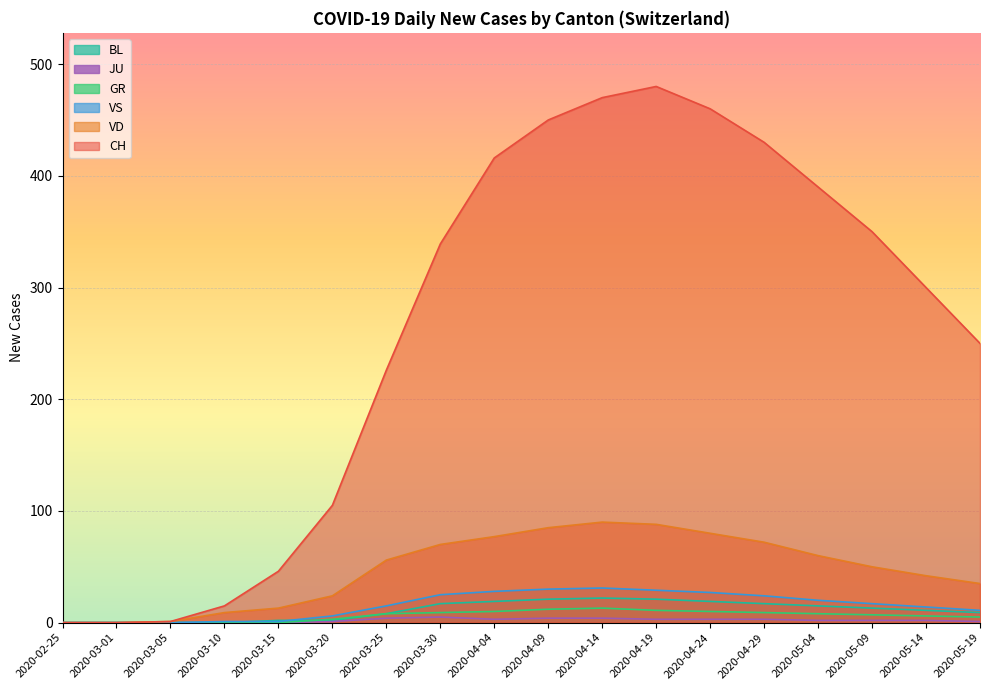

What is the average value of the VD series?

47